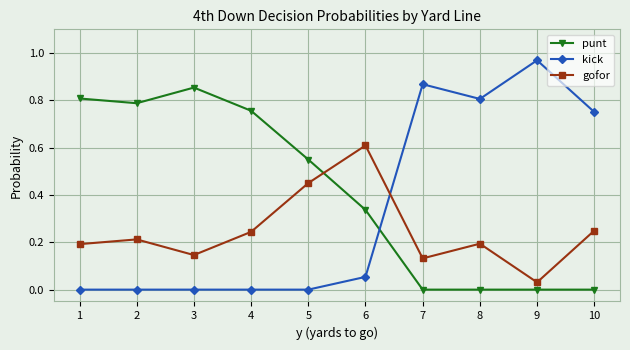

How many interior local peaks does the gofor series have?

3